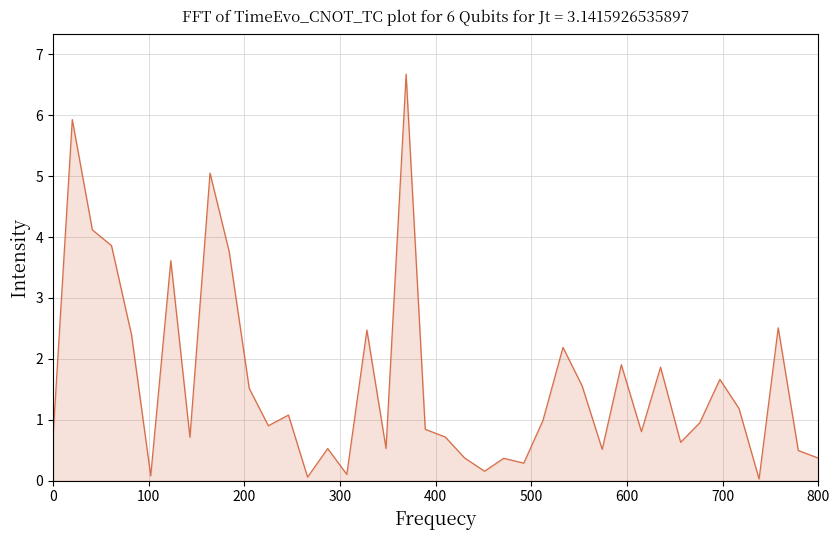

What is the greatest value displayed?

6.7